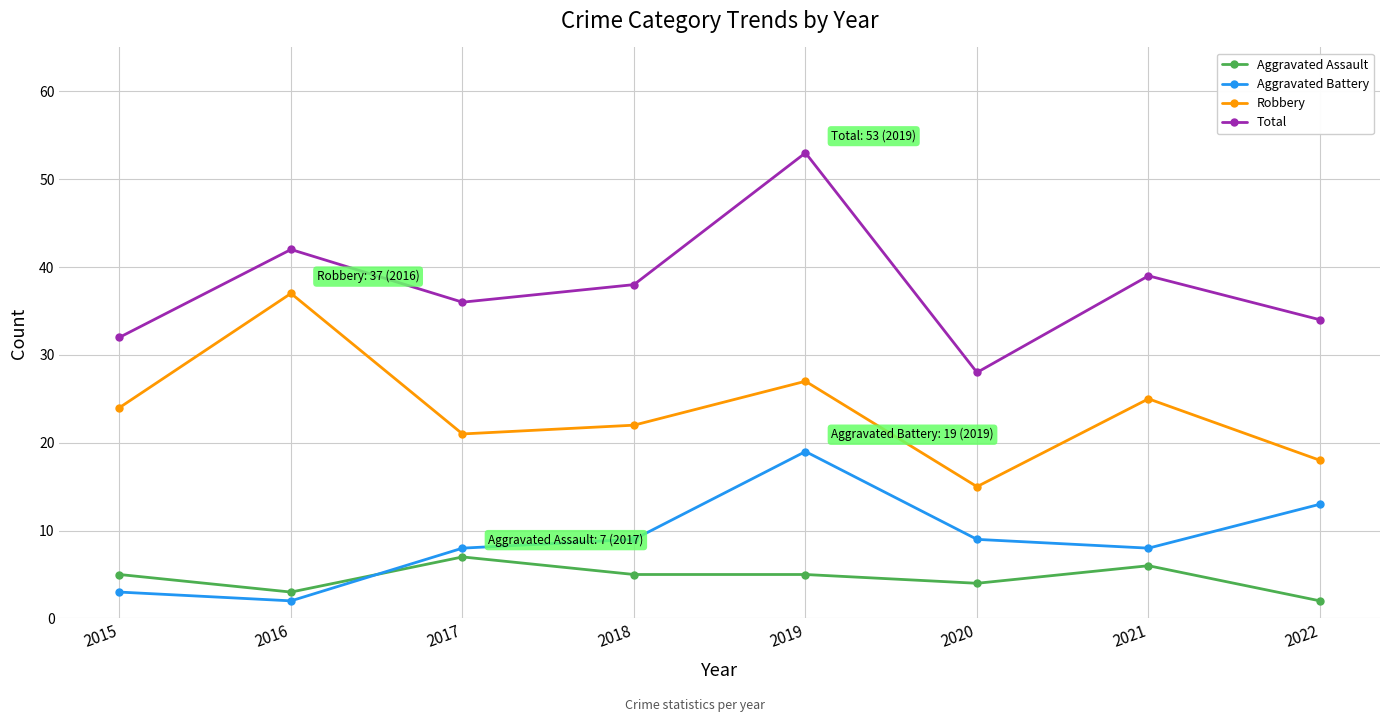

How many series are shown in this chart?

4